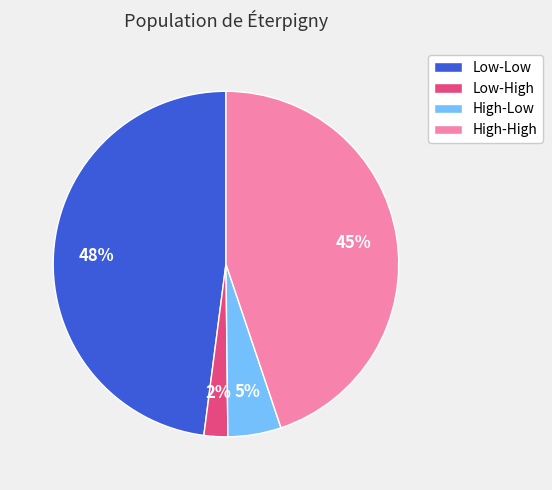

To the nearest percent, what is the average slice percentage?

25%